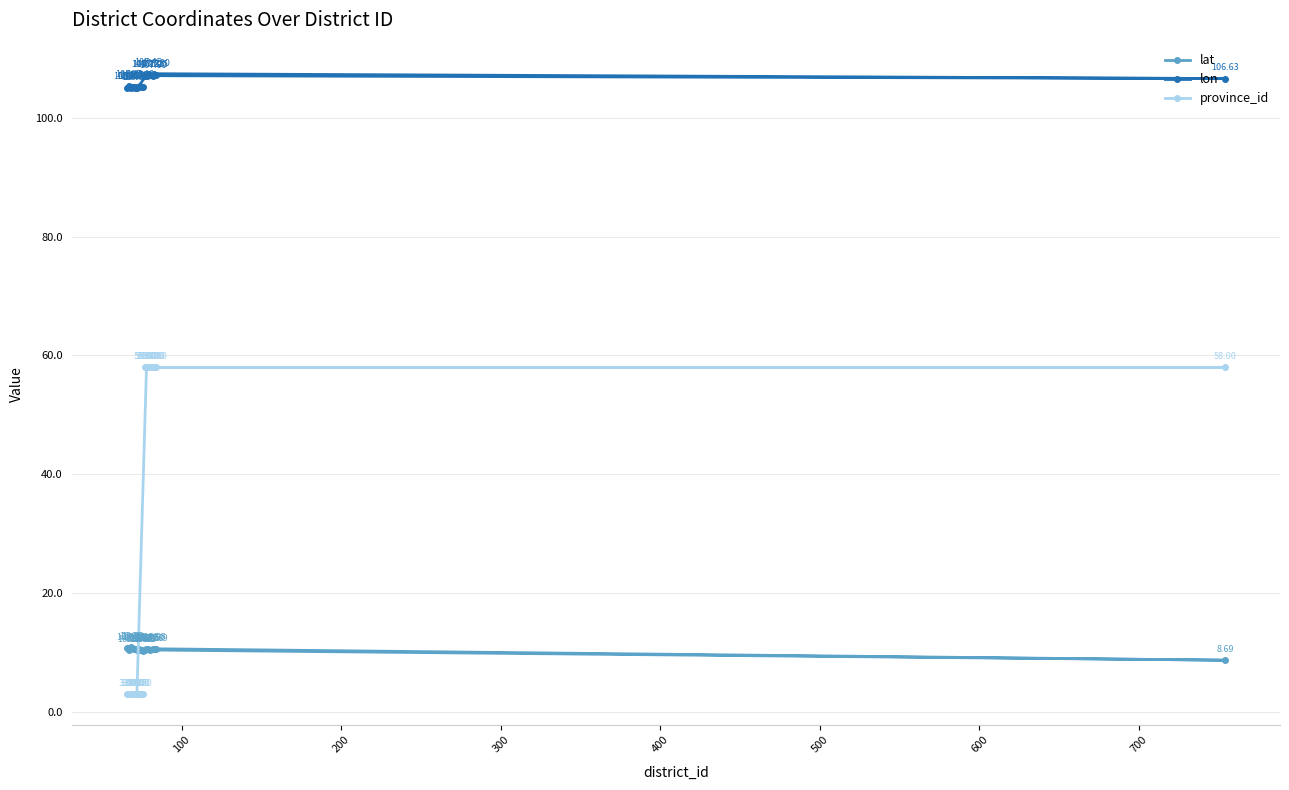

Is this an area chart (filled region under the line)?

No